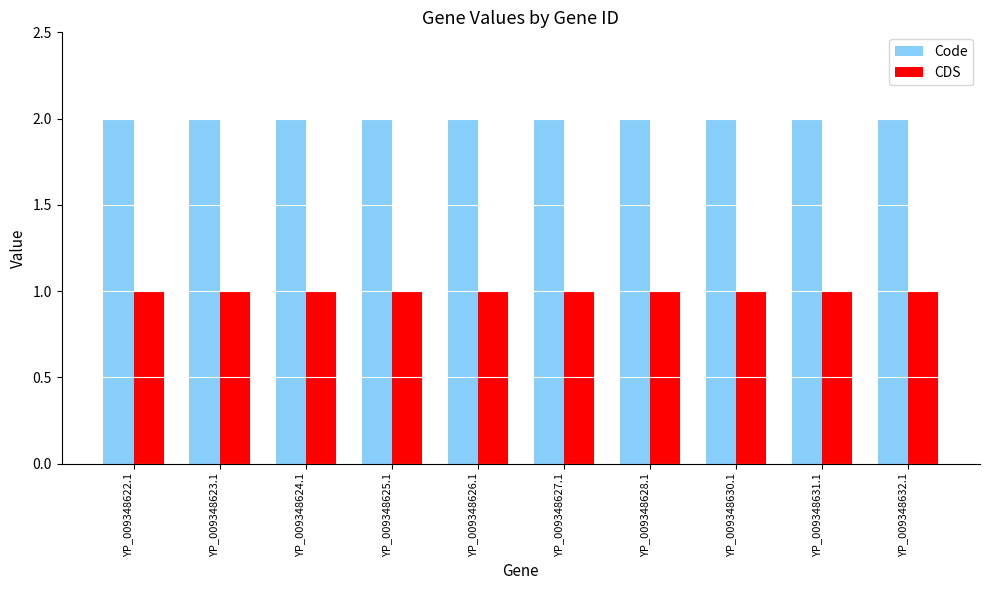

What is the minimum value shown in the chart?

1